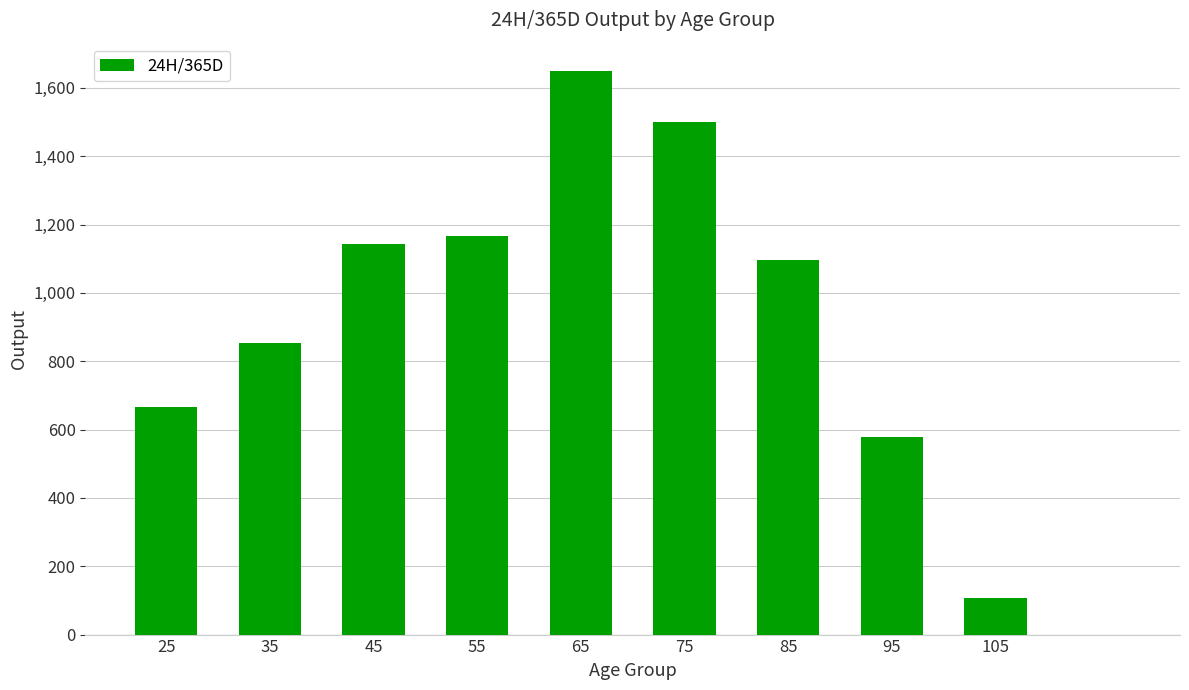

What is the greatest value displayed?

1650